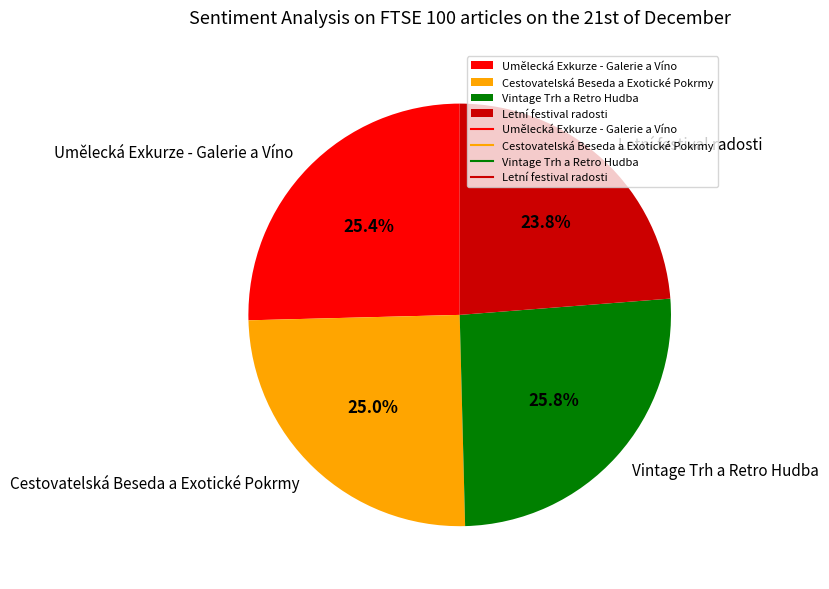

The Vintage Trh a Retro Hudba slice represents 19% of the pie. True or false?

False